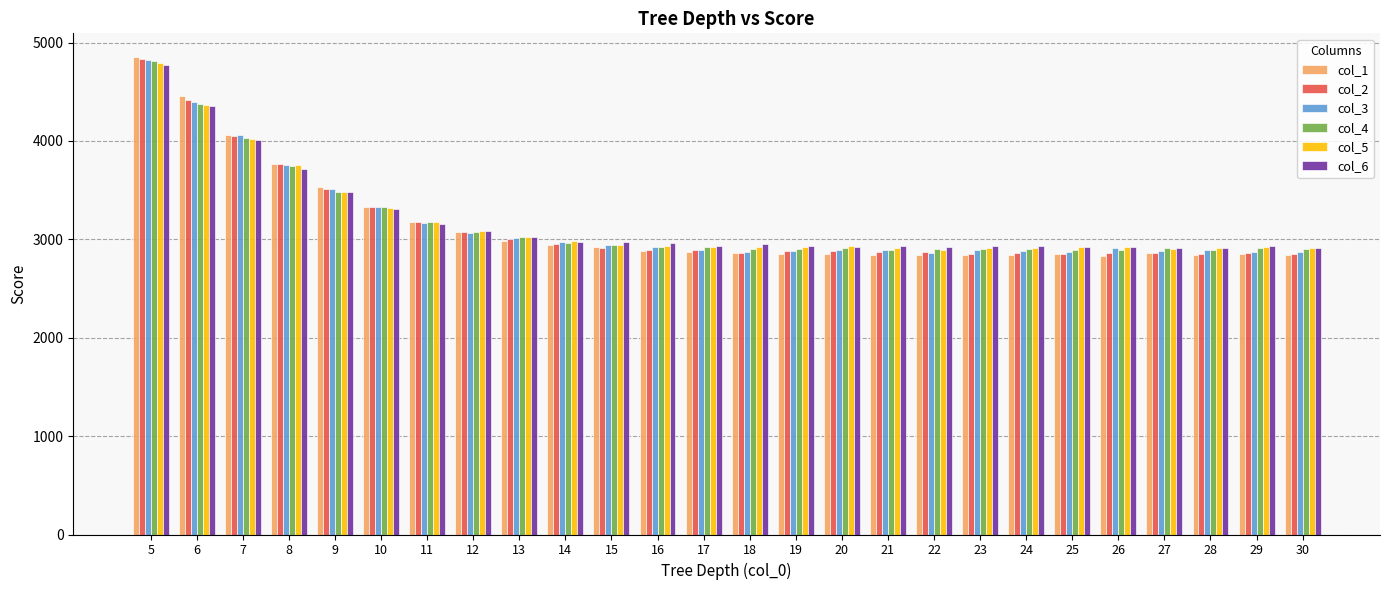

How many series are shown in this chart?

6